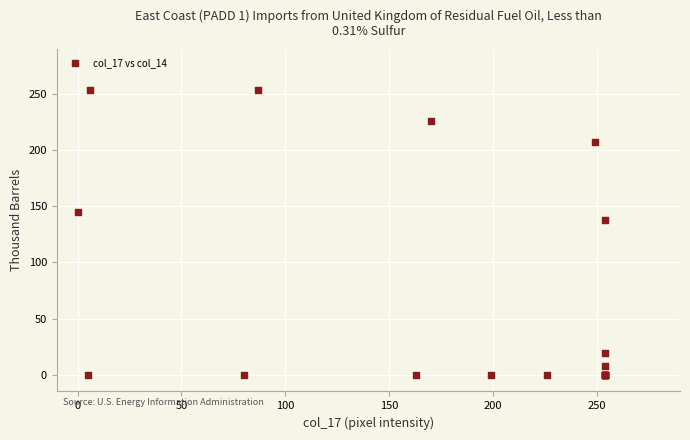

What Y value in the scatter plot is closest to 127?

138